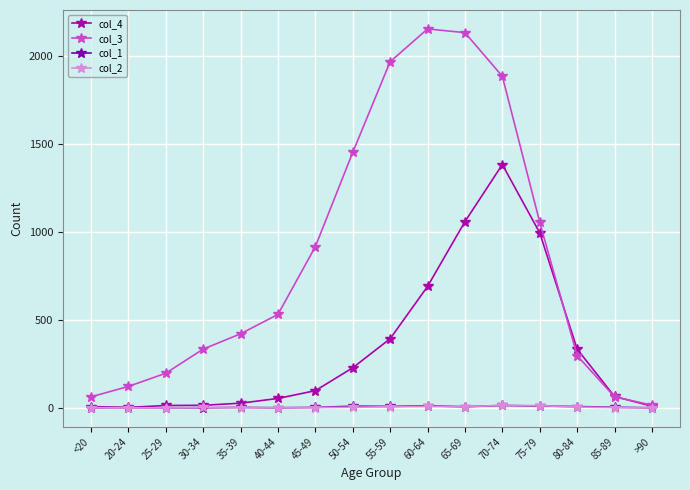

Count the number of data series in this chart.

4